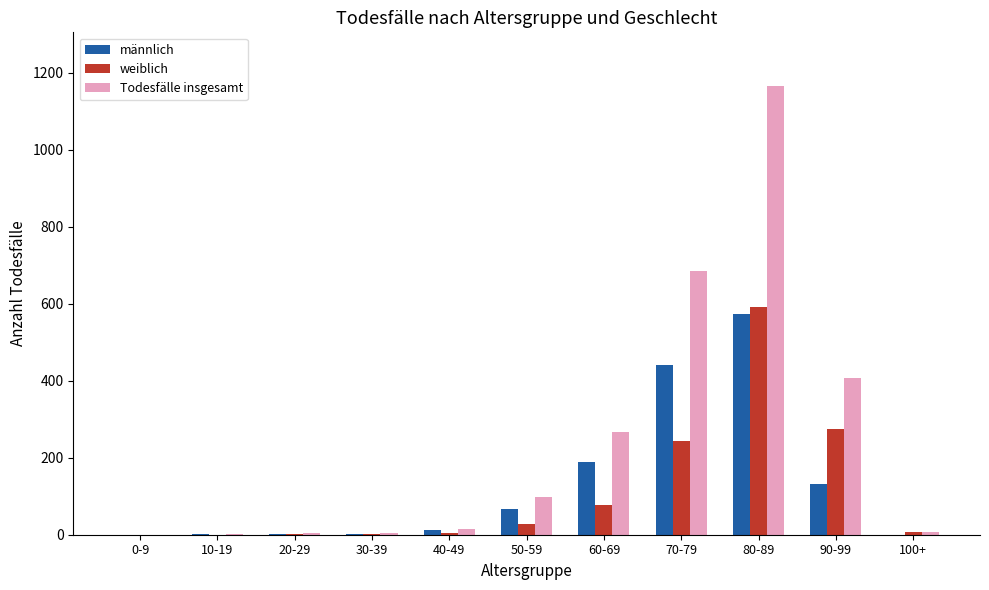

What is the sum of all Todesfälle insgesamt values?

2653